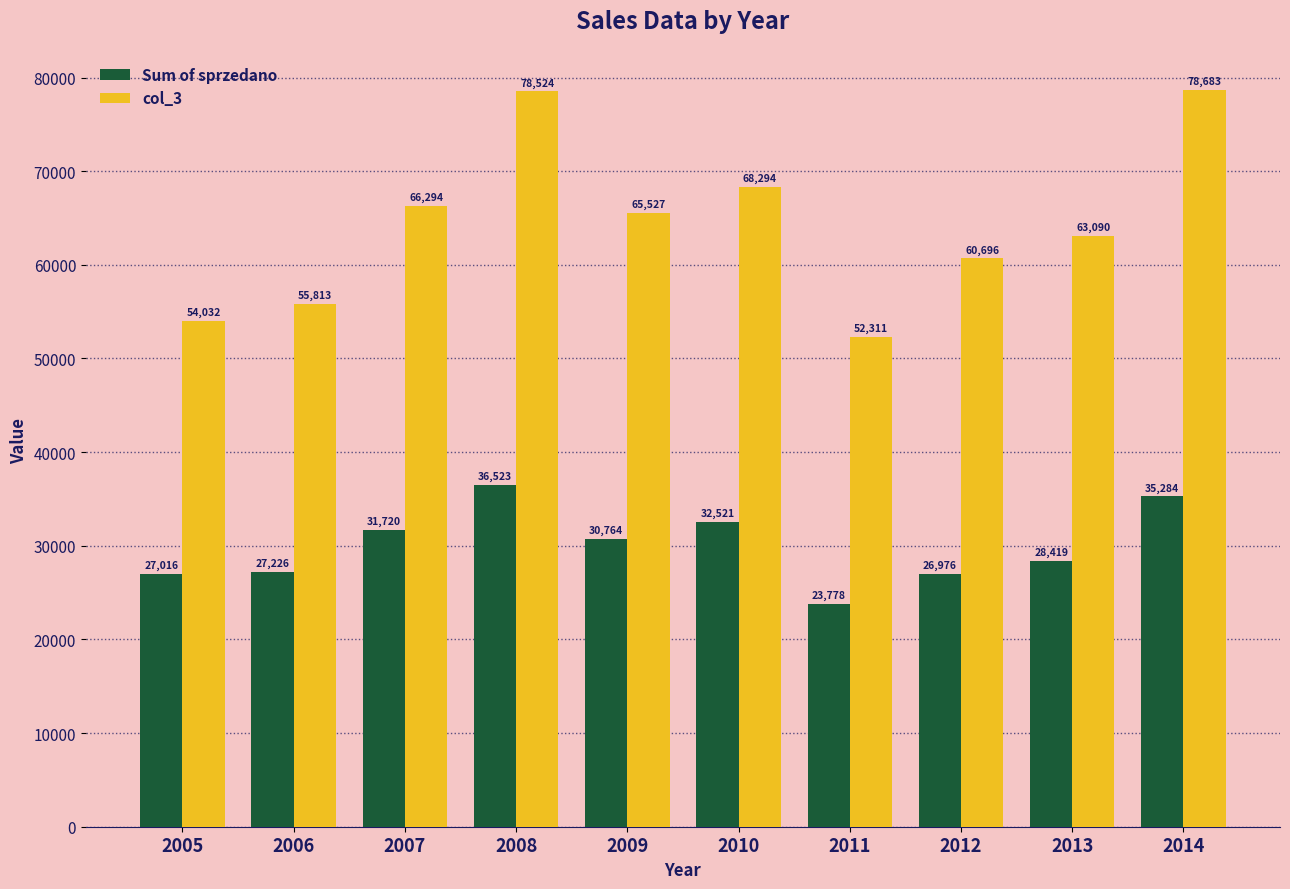

List the series in order of their overall mean, highest first.

col_3, Sum of sprzedano